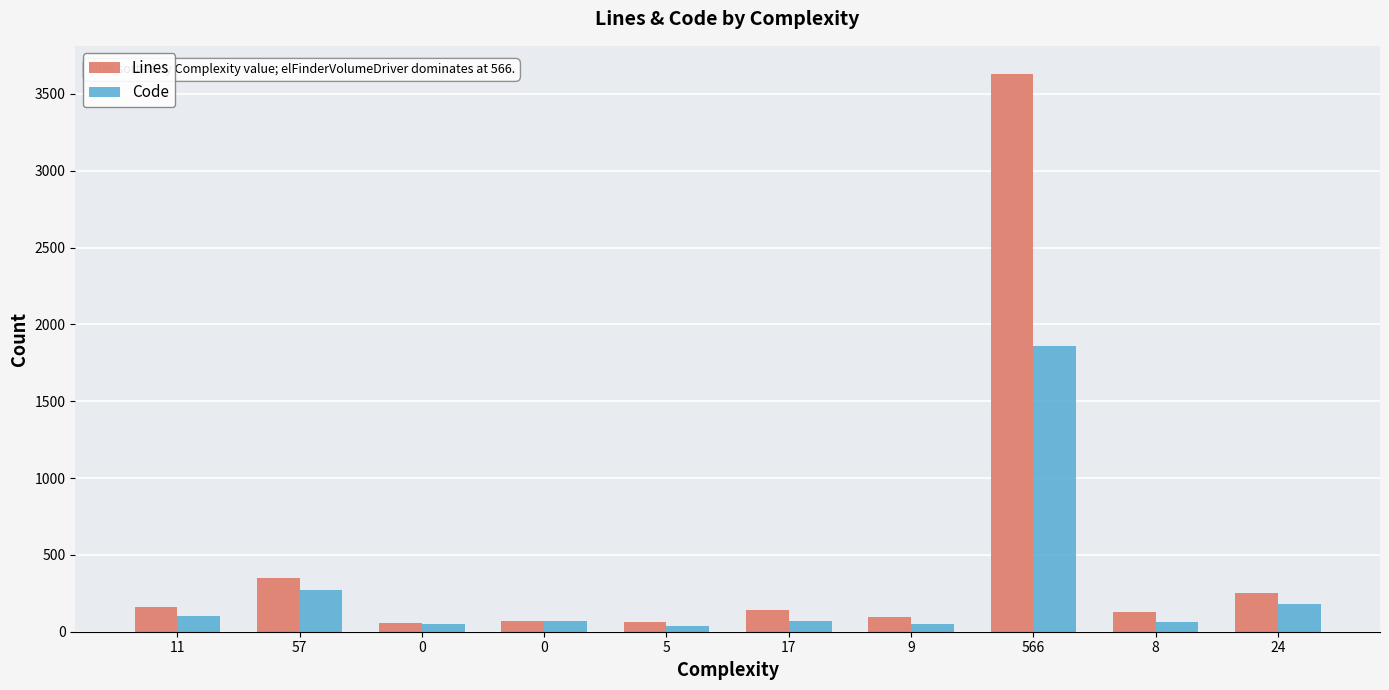

How many data points in Code are less than 72?

5